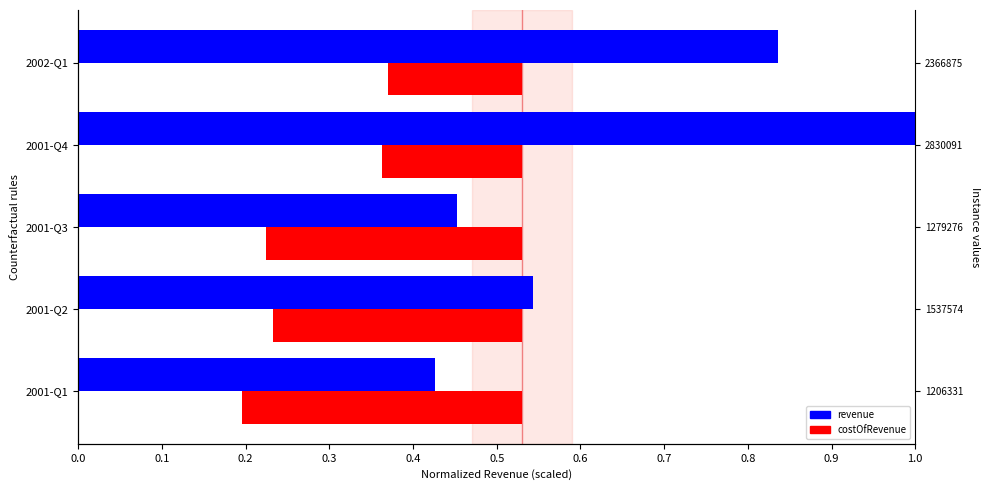

Which series has the widest spread of values?

revenue